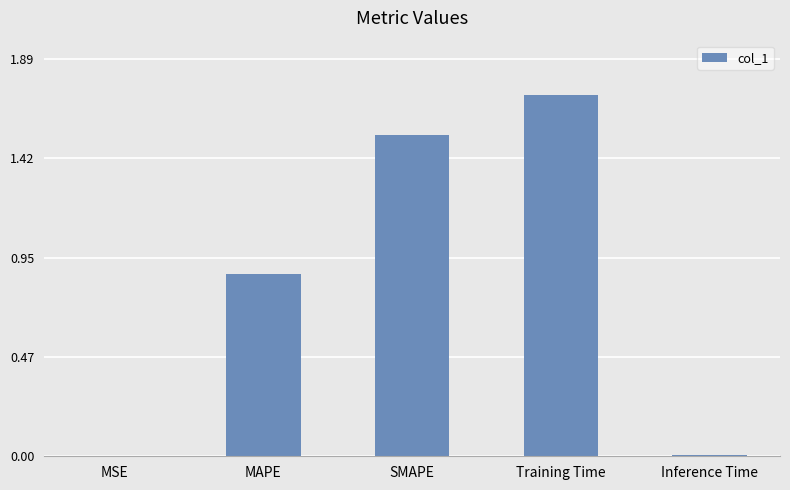

At which category does the chart reach its peak across all series?

Training Time